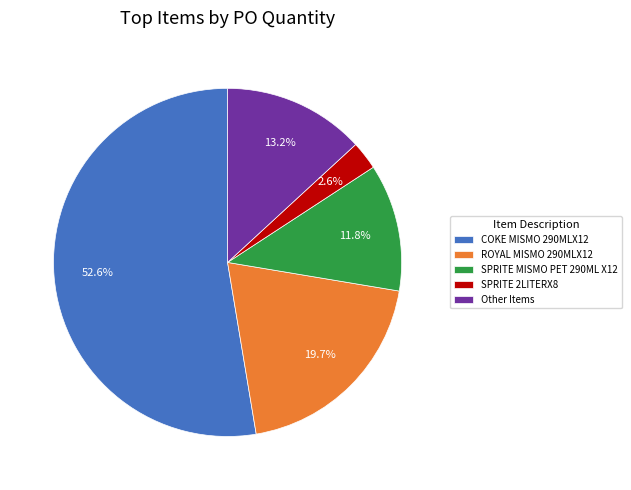

What is the majority slice?

COKE MISMO 290MLX12